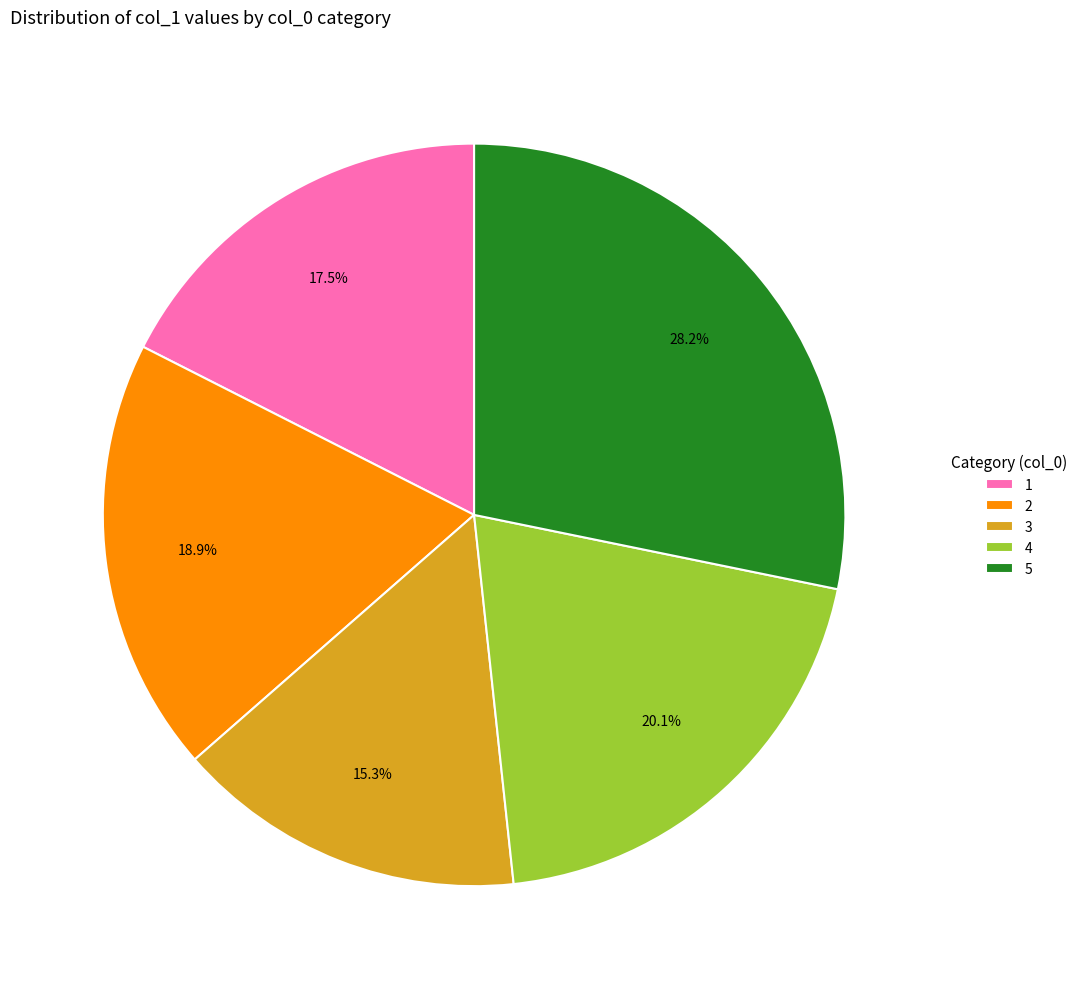

The 5 slice represents 28% of the pie. True or false?

True